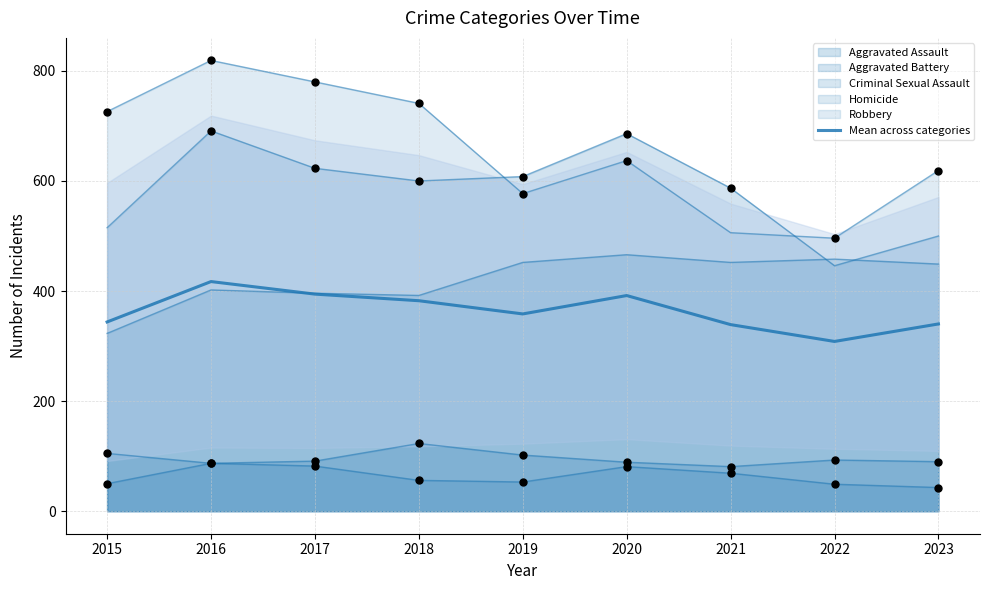

Approximately how many times larger is the value at 2019 compared to 2015?

1.0